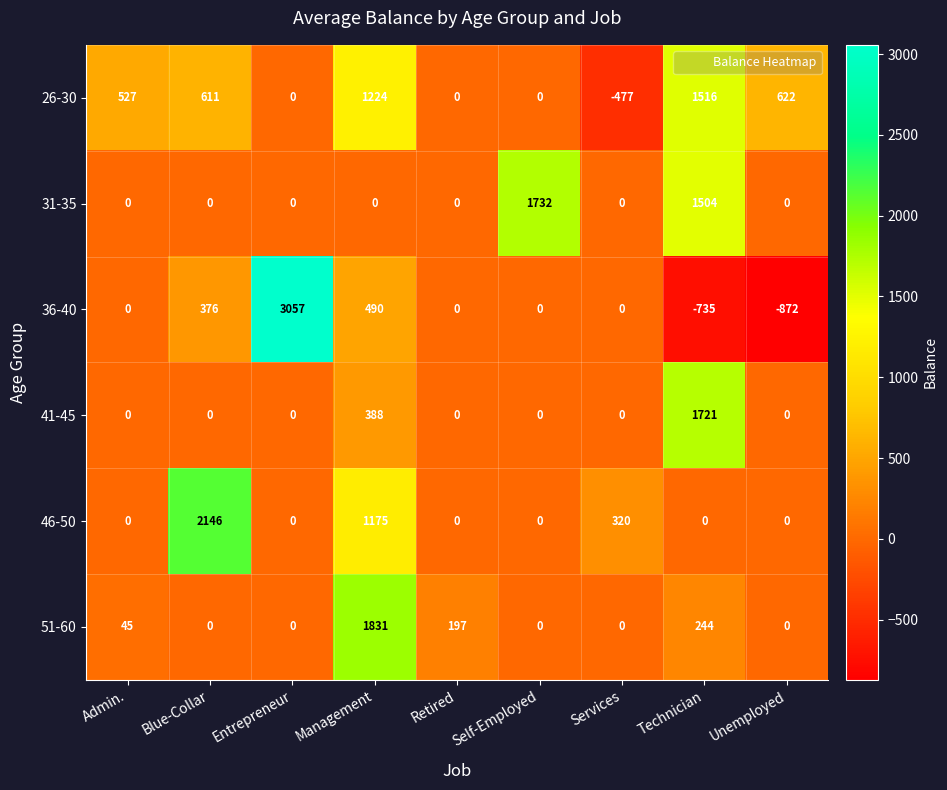

Rank the series by their maximum value, from lowest to highest.

26-30, 41-45, 31-35, 51-60, 46-50, 36-40